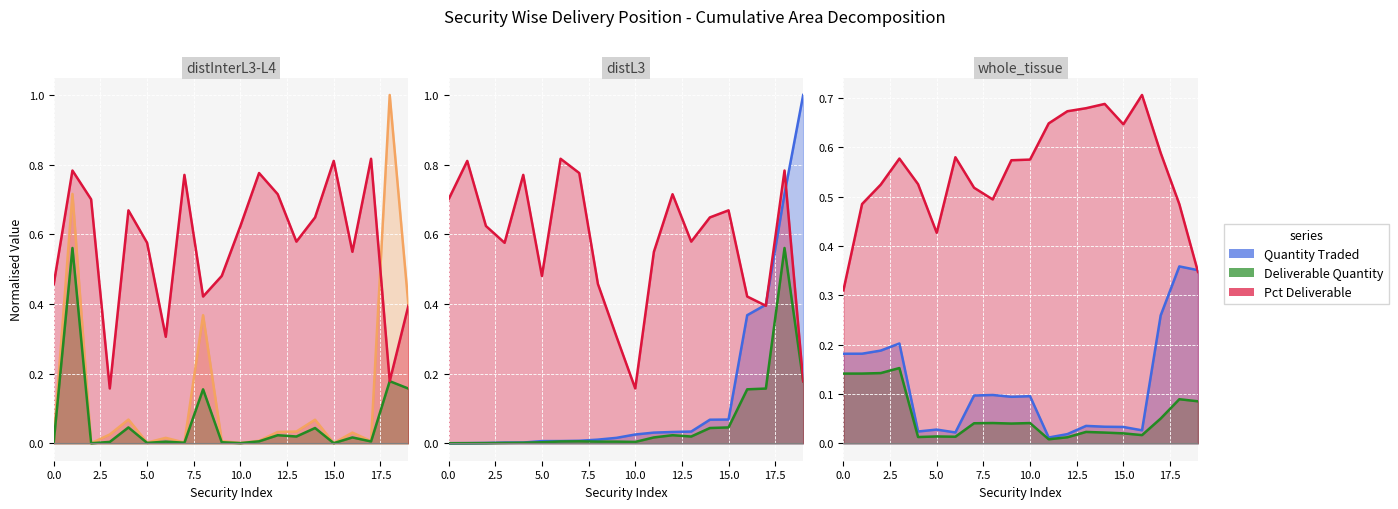

True or false: Deliverable Quantity and Quantity Traded cross at least once.

False